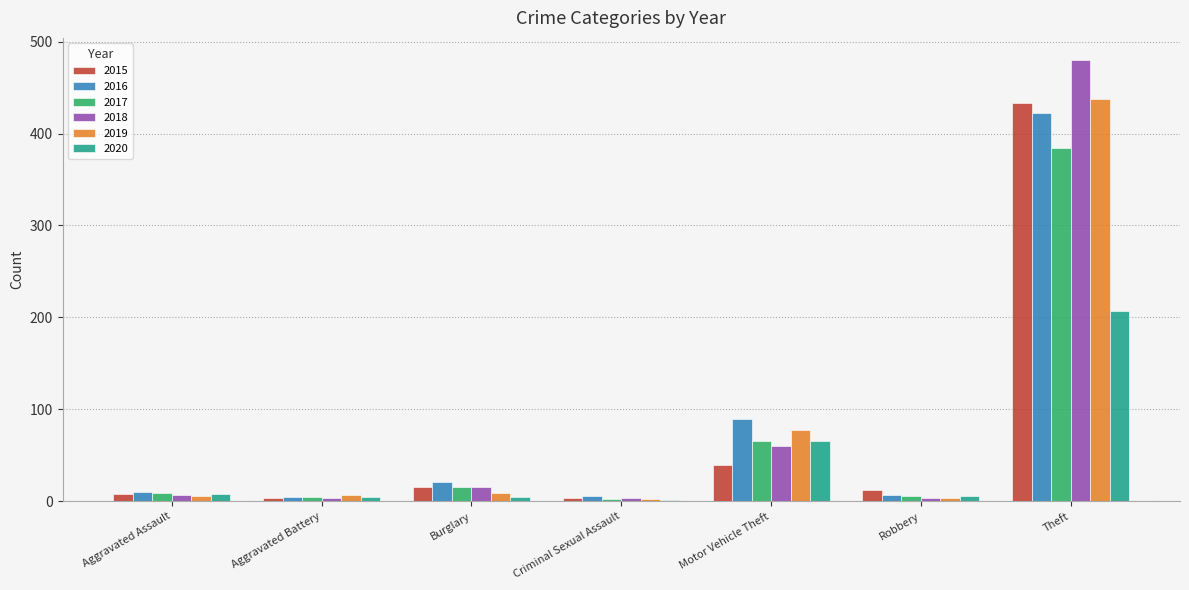

At which label does 2015 reach its peak?

Theft